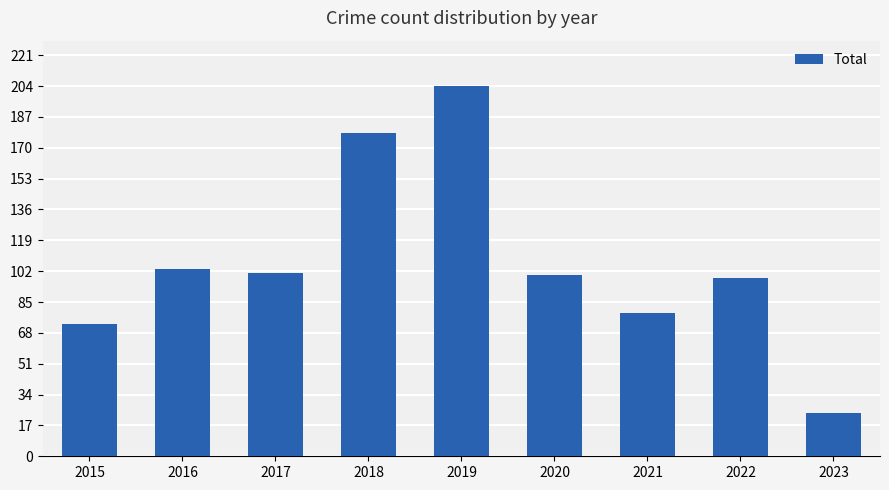

What is the difference between the maximum and minimum values?

180